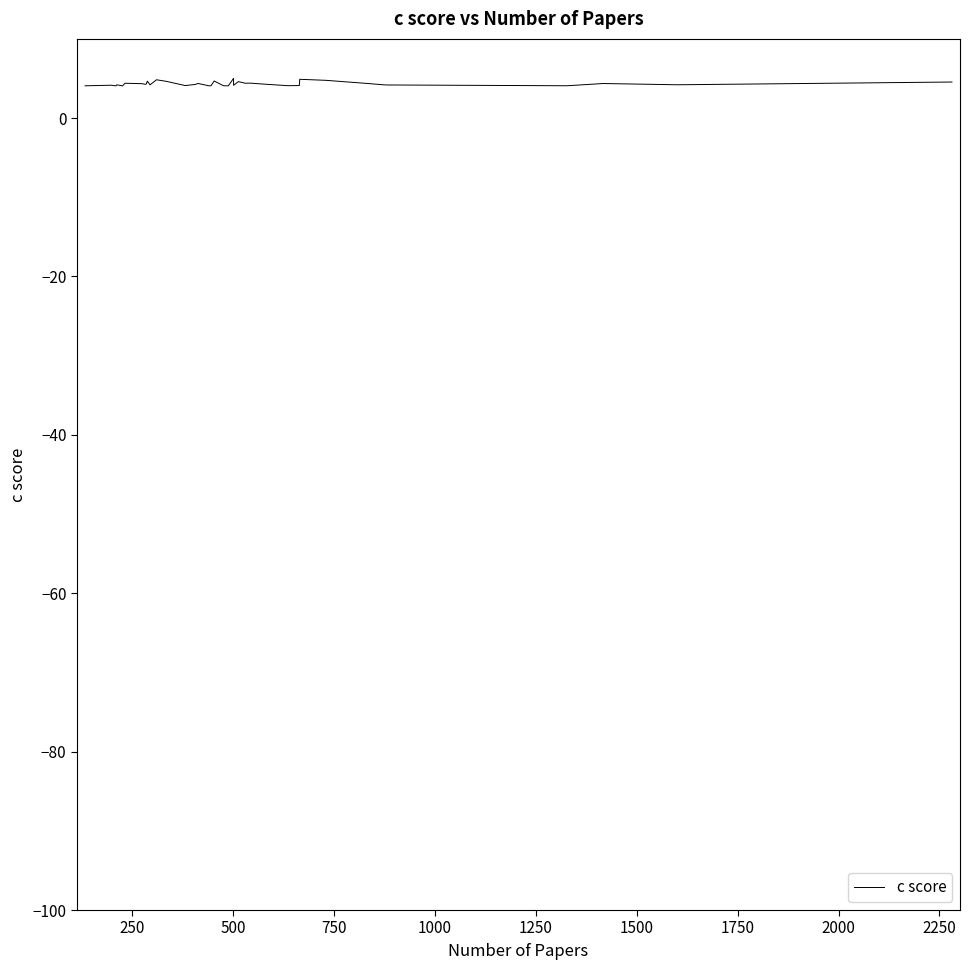

Is it true that the value at 21 is 2.1?

False